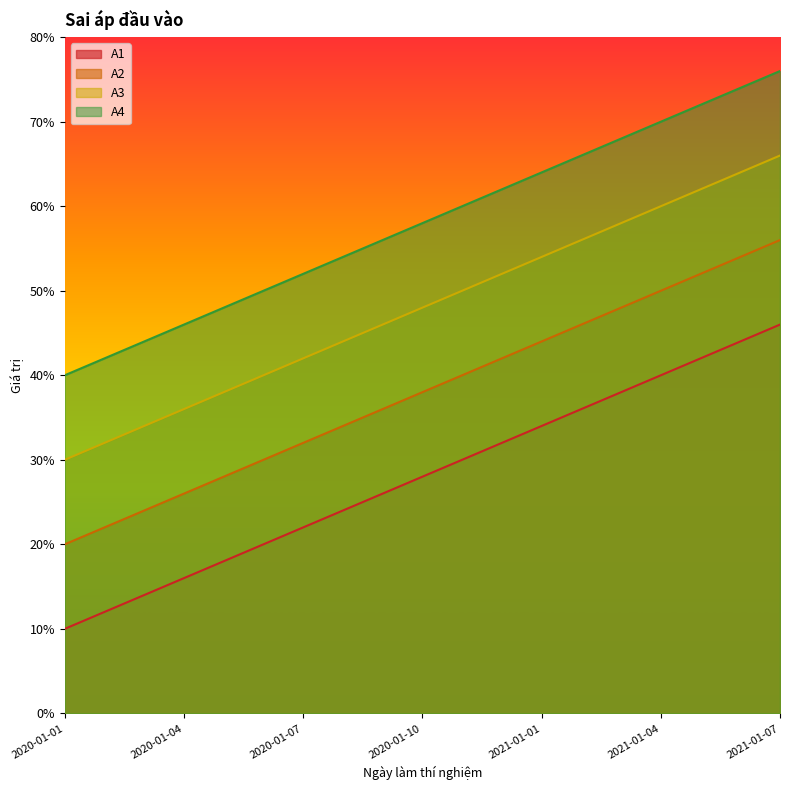

True or false: A2 has more than 0 points higher than both neighbors.

False